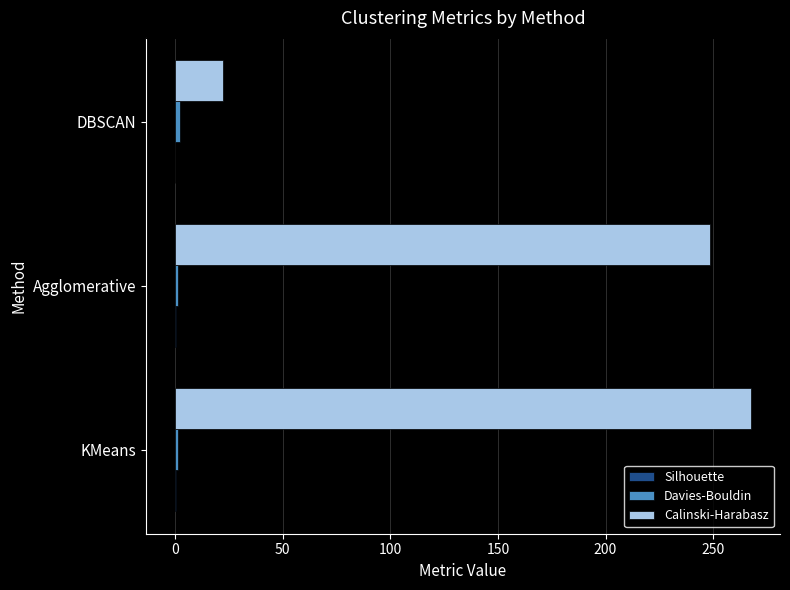

Which label corresponds to the largest value in the chart?

KMeans